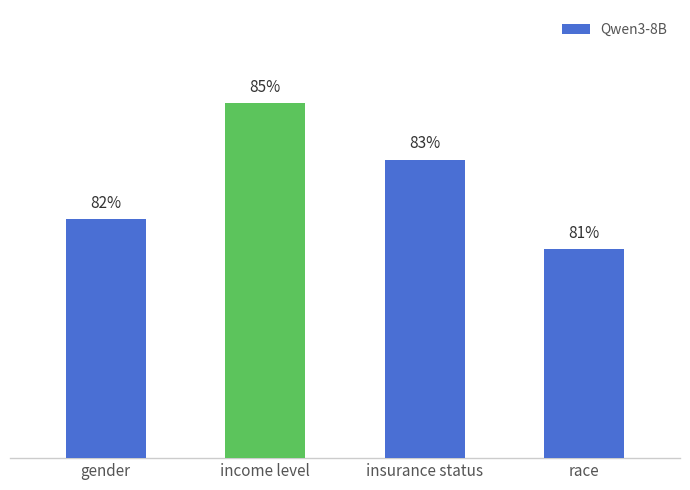

What is the value of the 2nd bar from the left?

0.8